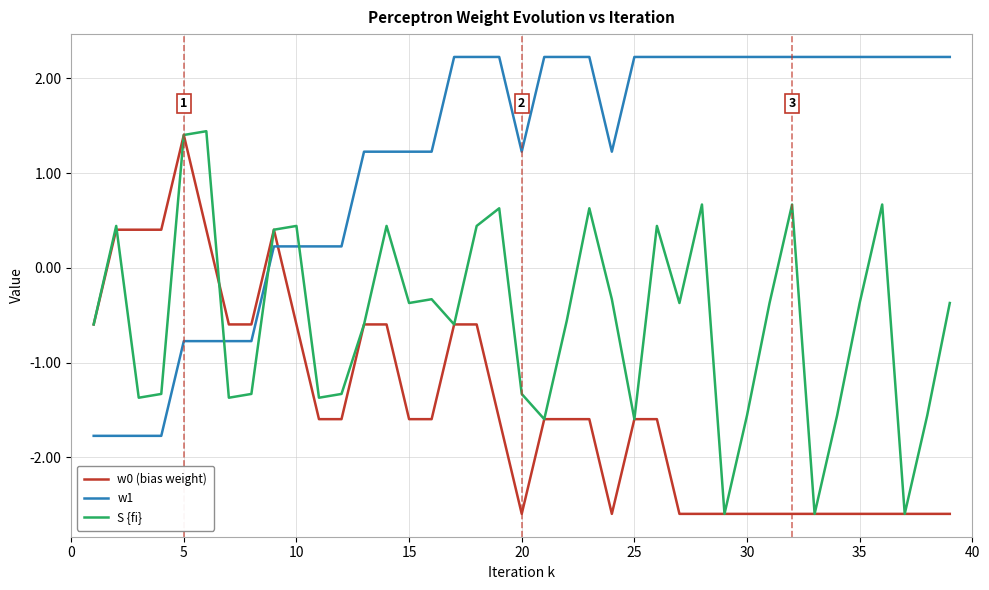

How many intersections are there between S {fi} and w1?

3